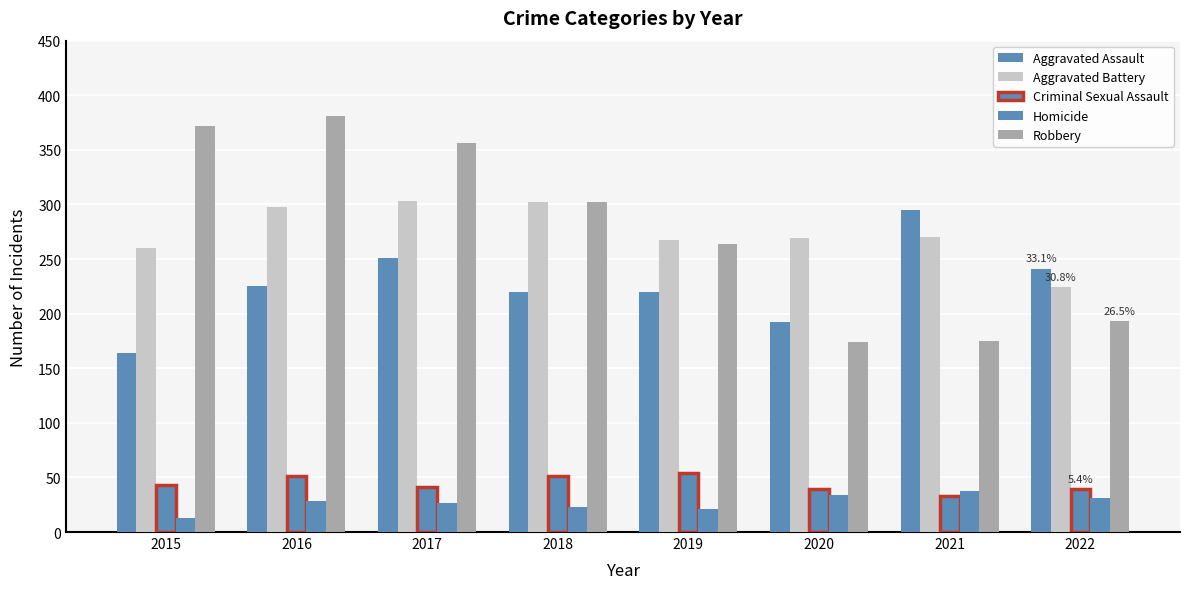

True or false: Robbery has a value of 174 at 2020.

True